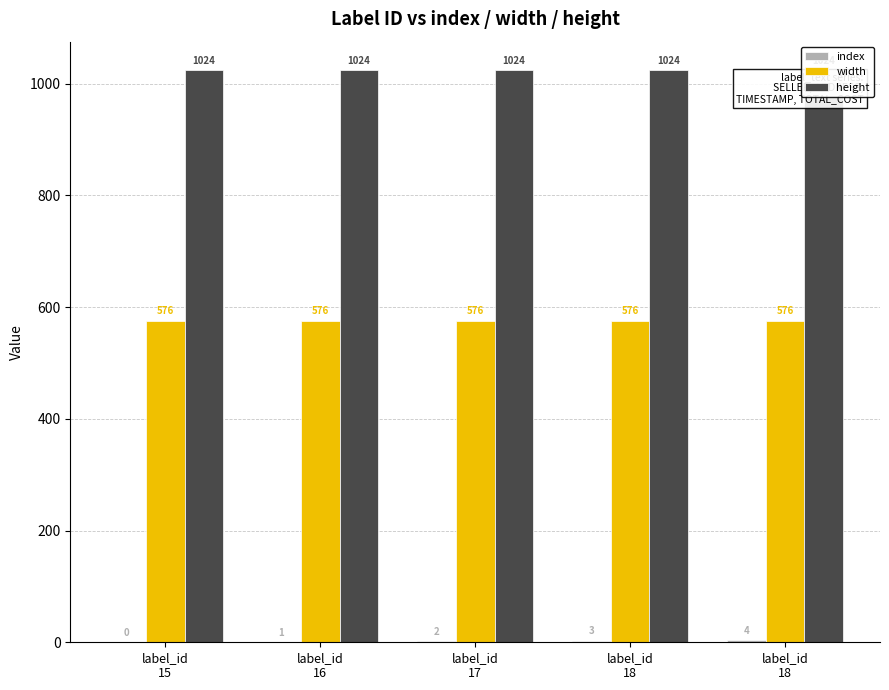

Which series changed the most between label_id
16 and label_id
18?

index